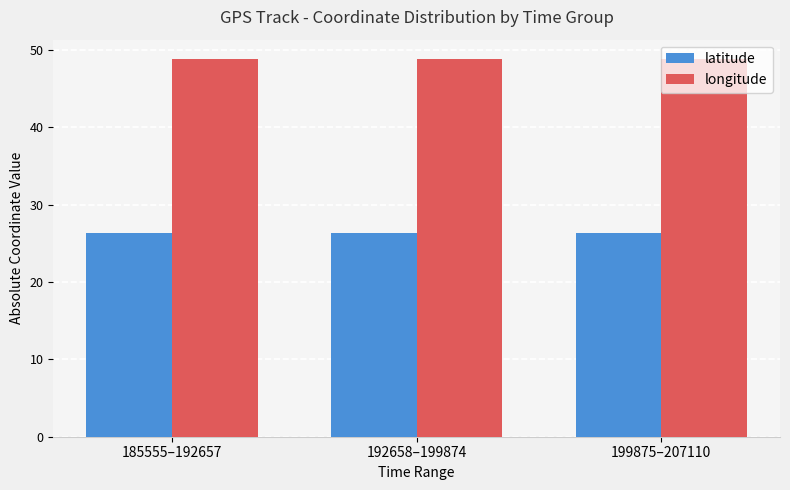

What are all the series names shown in the legend?

latitude, longitude